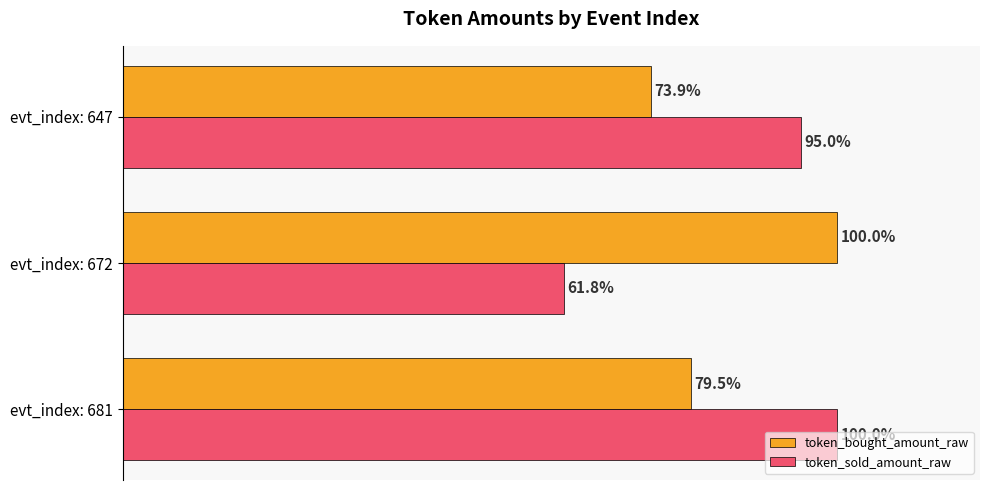

Which series has the largest range (max minus min)?

token_sold_amount_raw